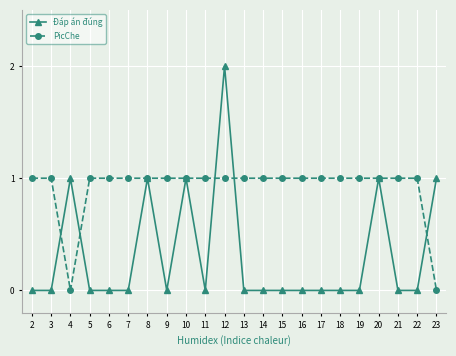

Which series has the largest total across all categories?

PicChe